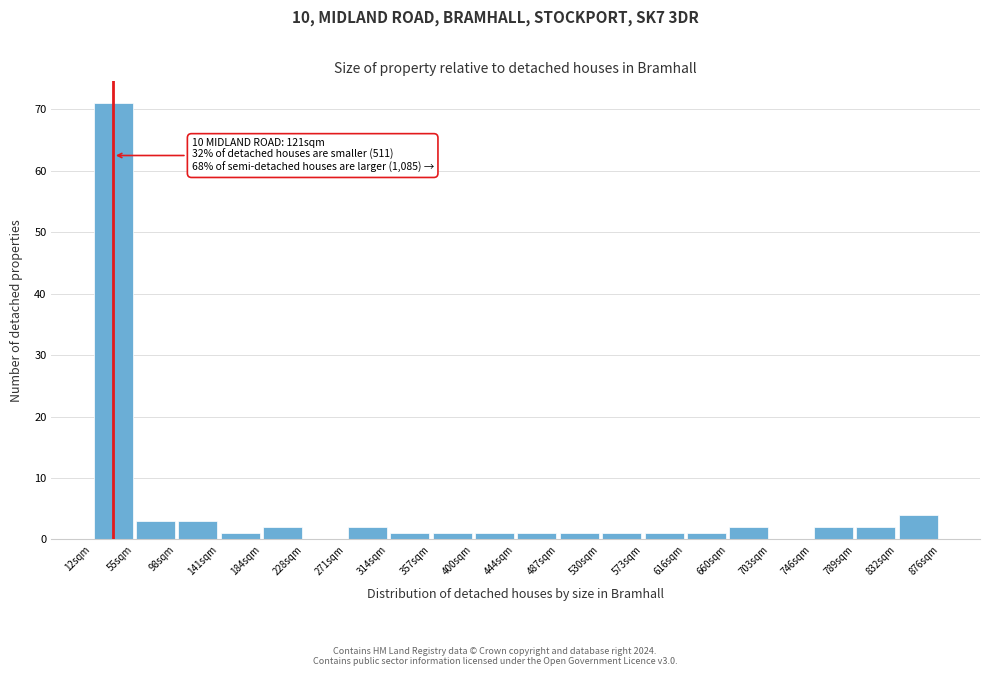

Which range on the x-axis has the tallest bar?

10 to 55